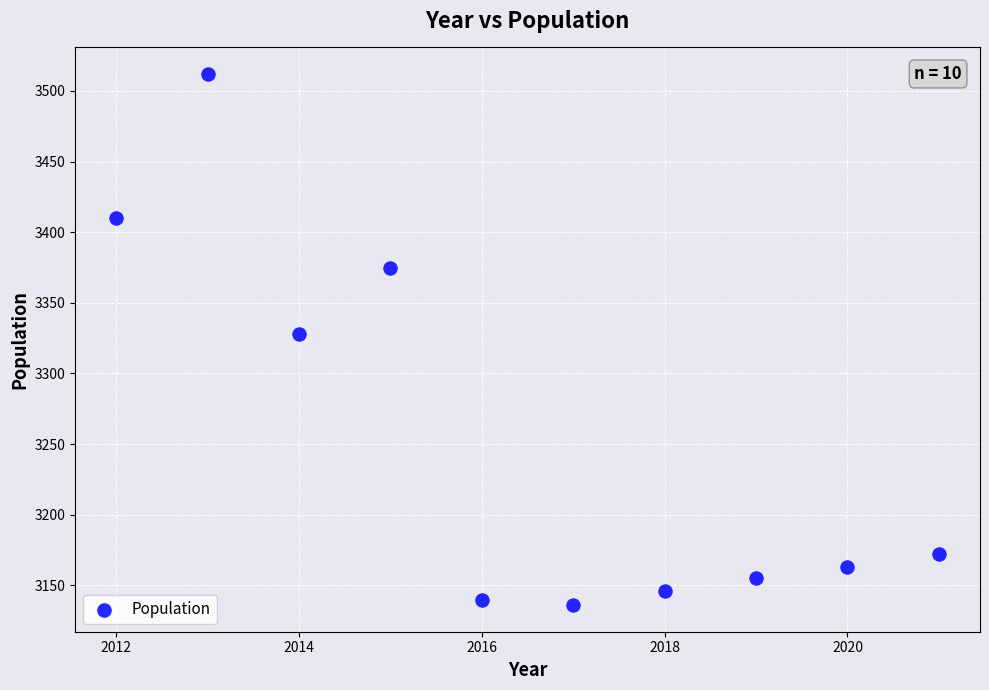

What is the average Y value?

3254